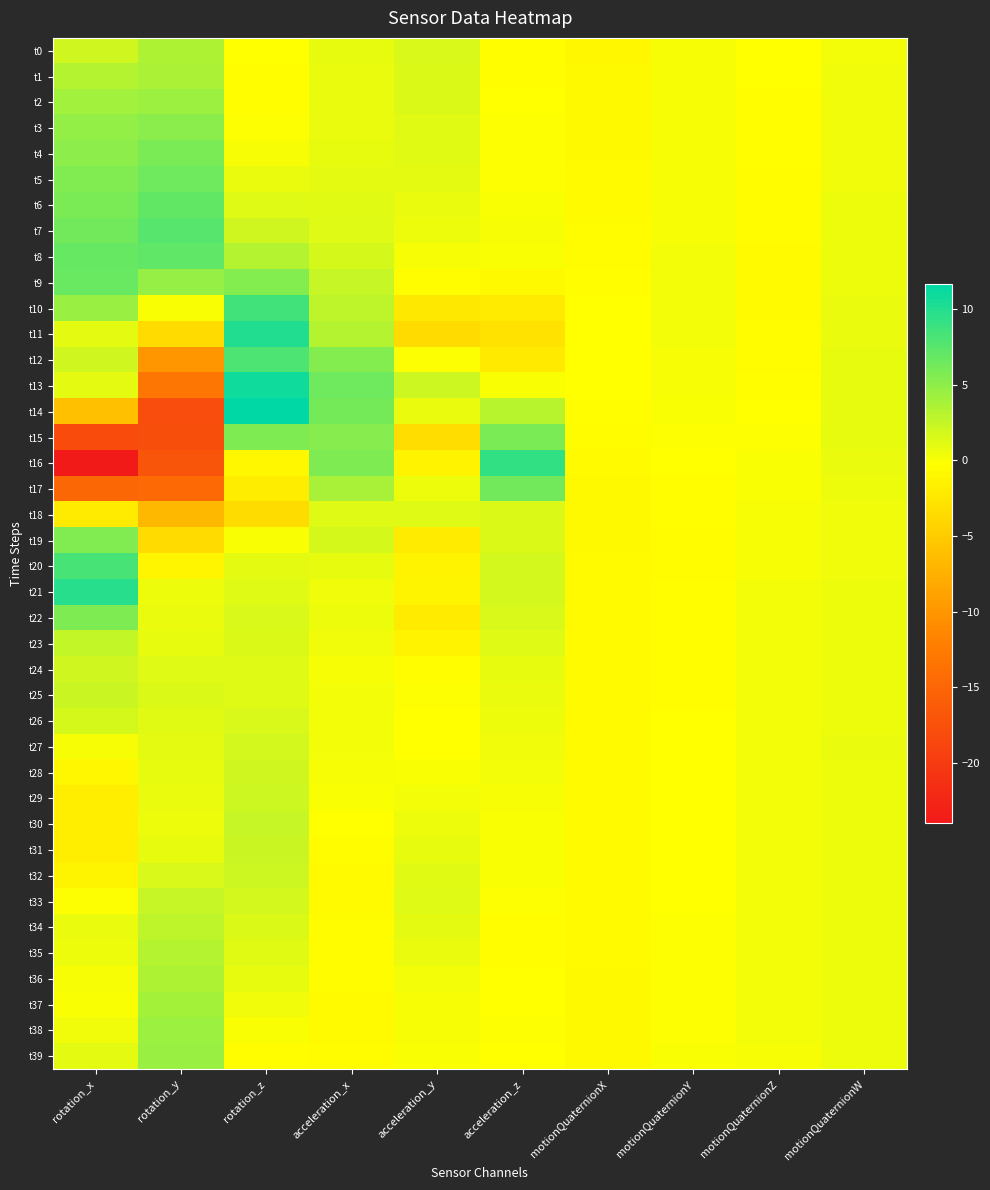

Which has a higher value, motionQuaternionZ or acceleration_z?

motionQuaternionZ